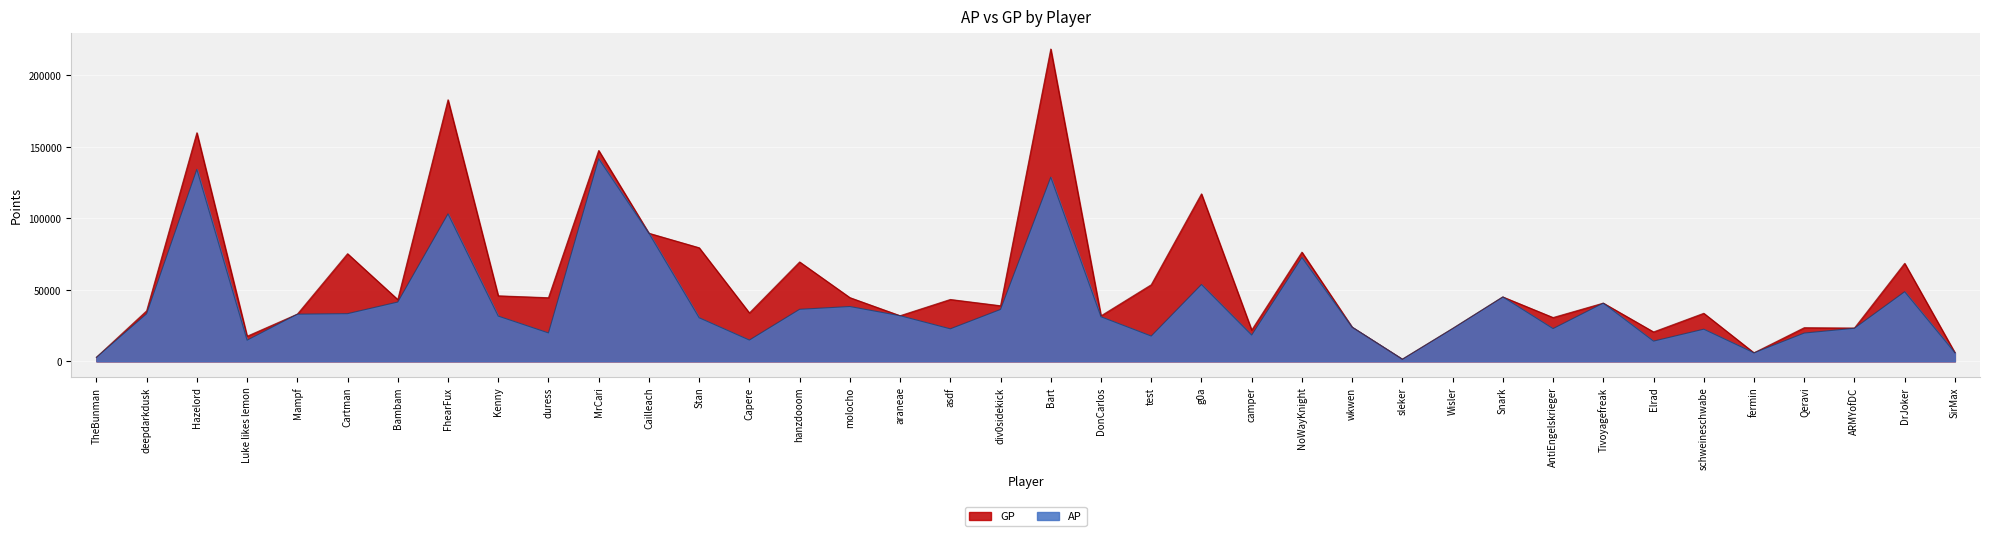

What is the maximum value shown in the chart?

218402